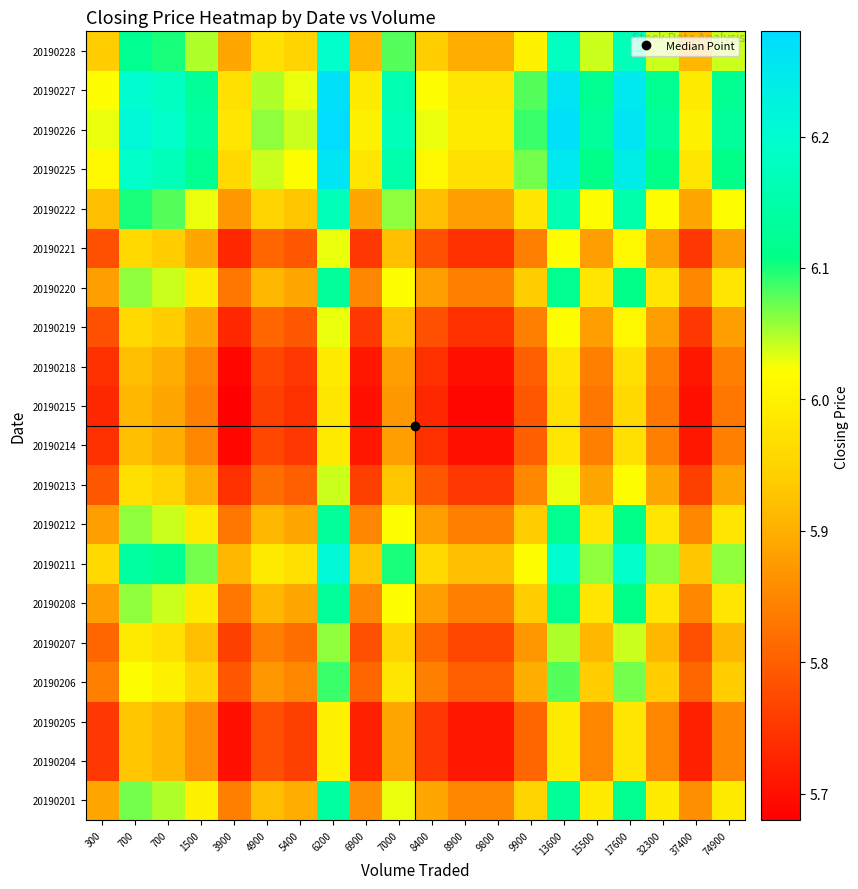

What is the total value across all series at 8900?

116.3